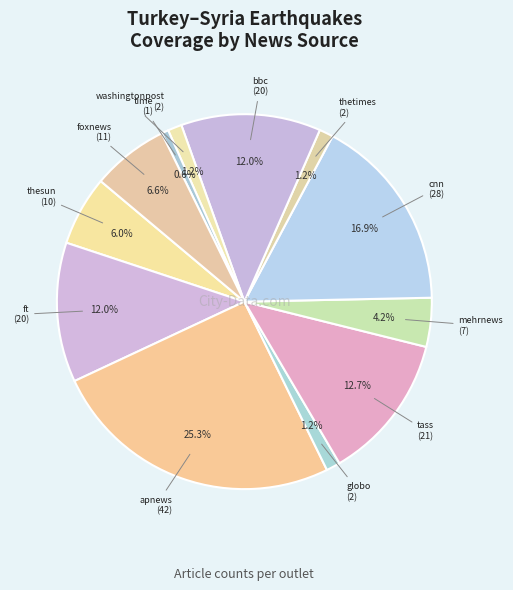

What is the largest slice in the pie chart?

apnews